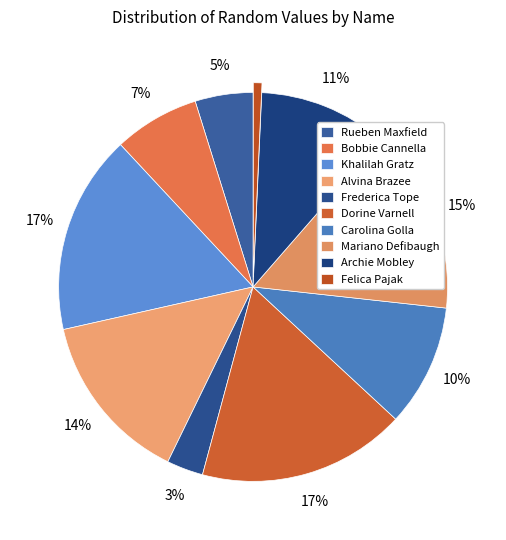

Which slice is the smallest?

Felica Pajak